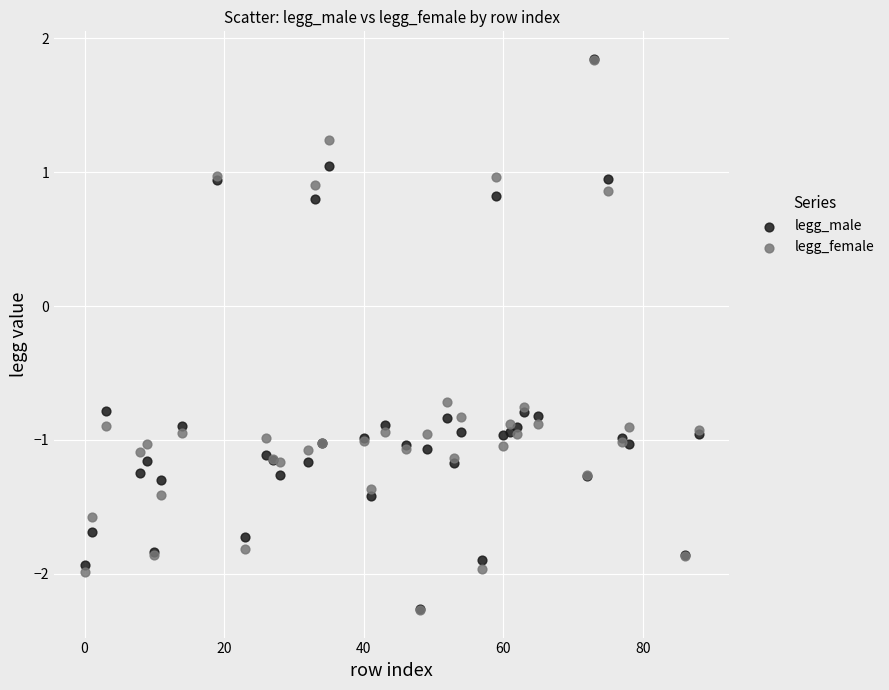

What are all the series names shown in the legend?

legg_male, legg_female